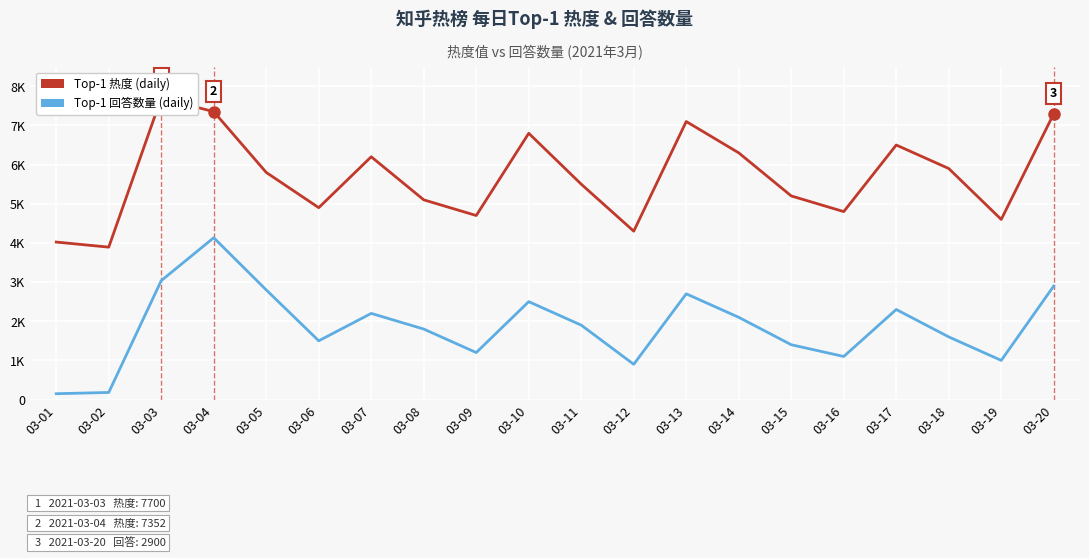

How many categories are shown in the chart?

20